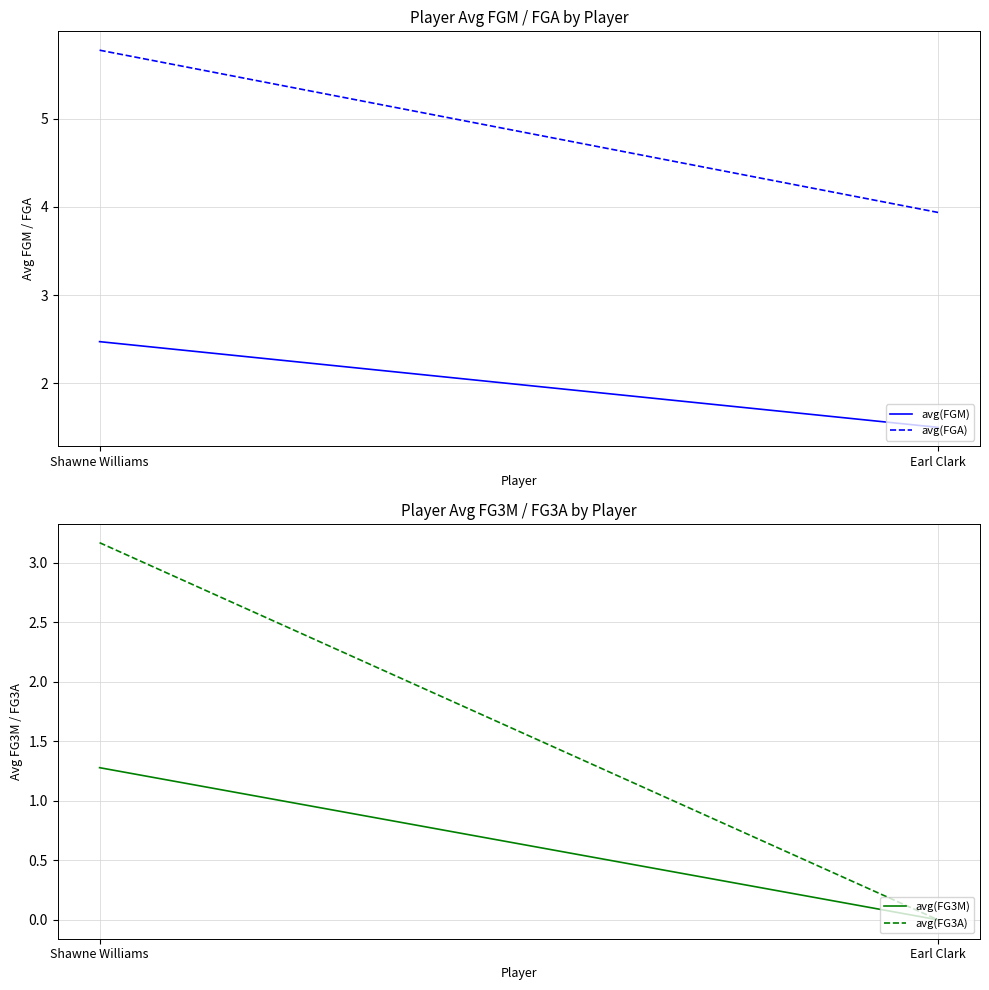

Read the avg(FGA) value at Earl Clark.

3.9